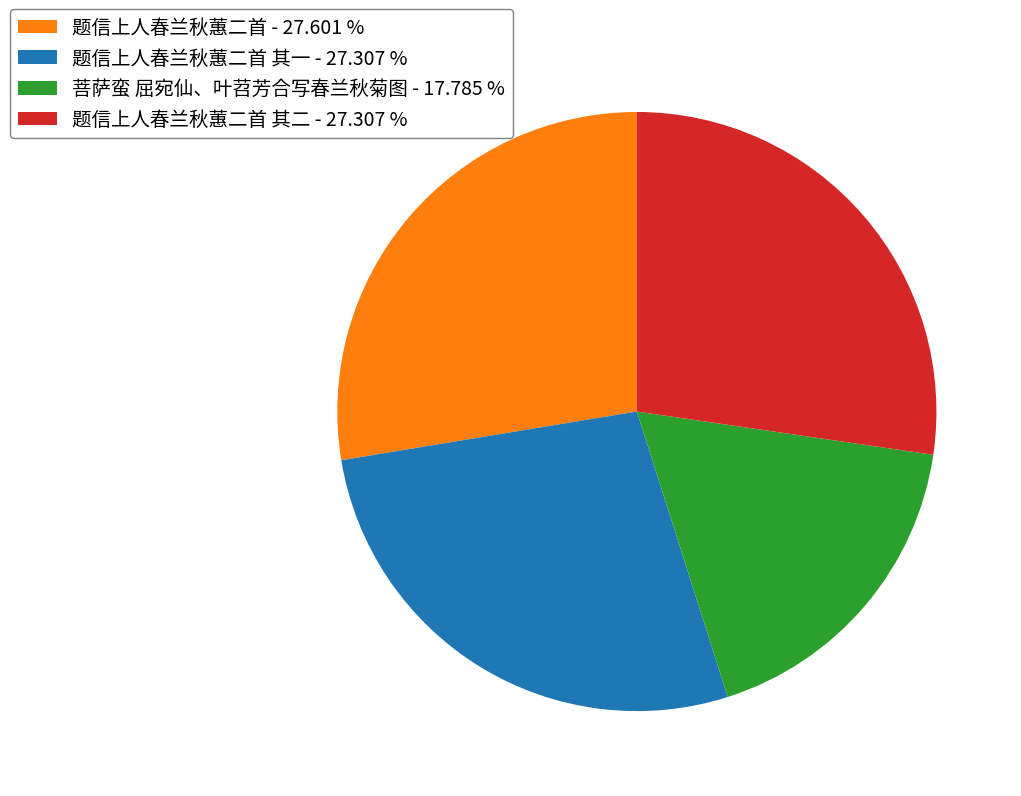

Do 题信上人春兰秋蕙二首 其一 - 27.307 % and 题信上人春兰秋蕙二首 - 27.601 % together represent more than half of the pie?

Yes